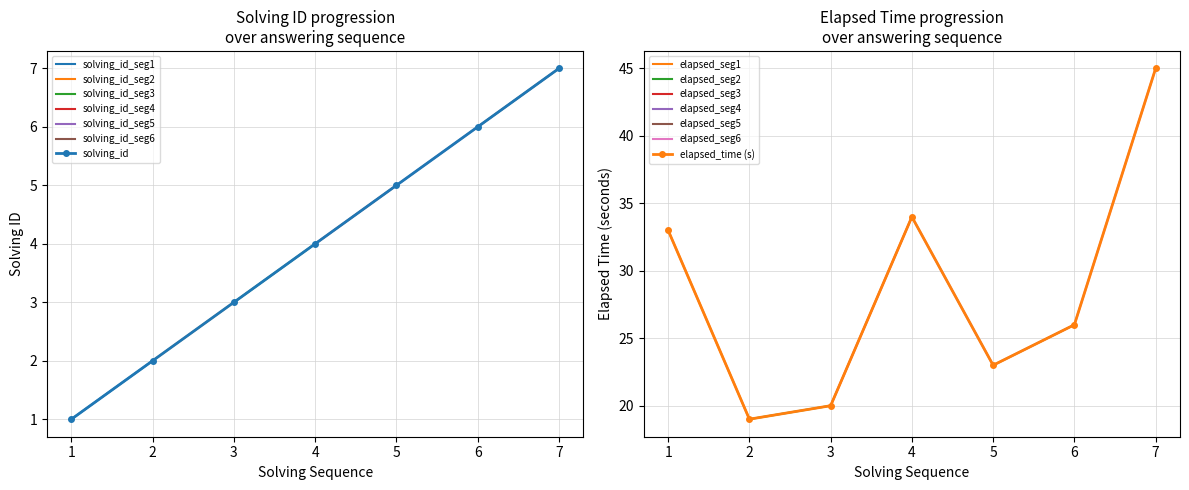

Rank the categories by solving_id value from lowest to highest.

1, 2, 3, 4, 5, 6, 7